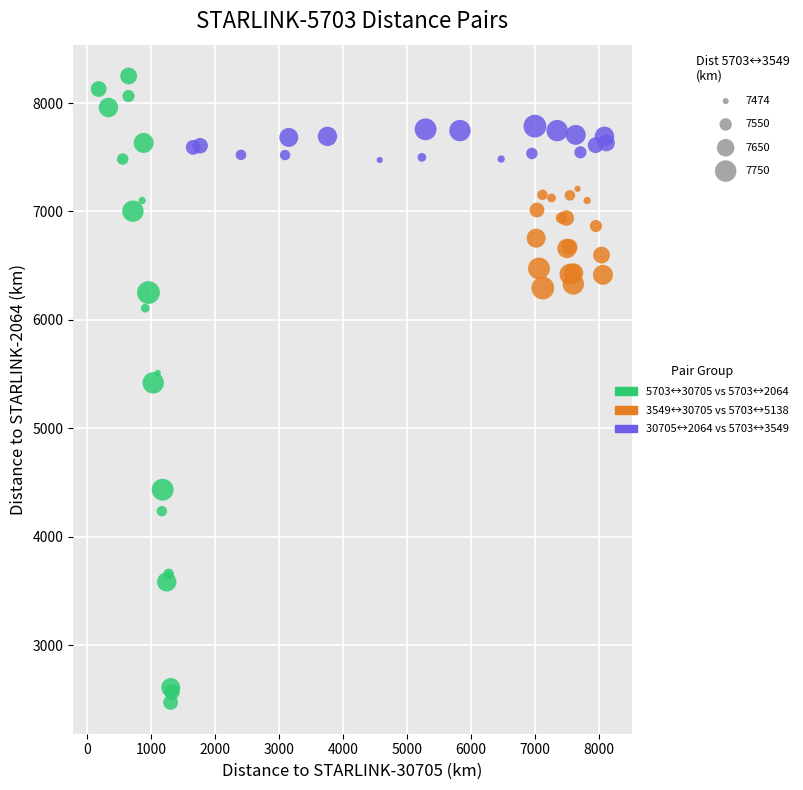

Which series has the largest Y range (max minus min)?

5703↔30705 vs 5703↔2064